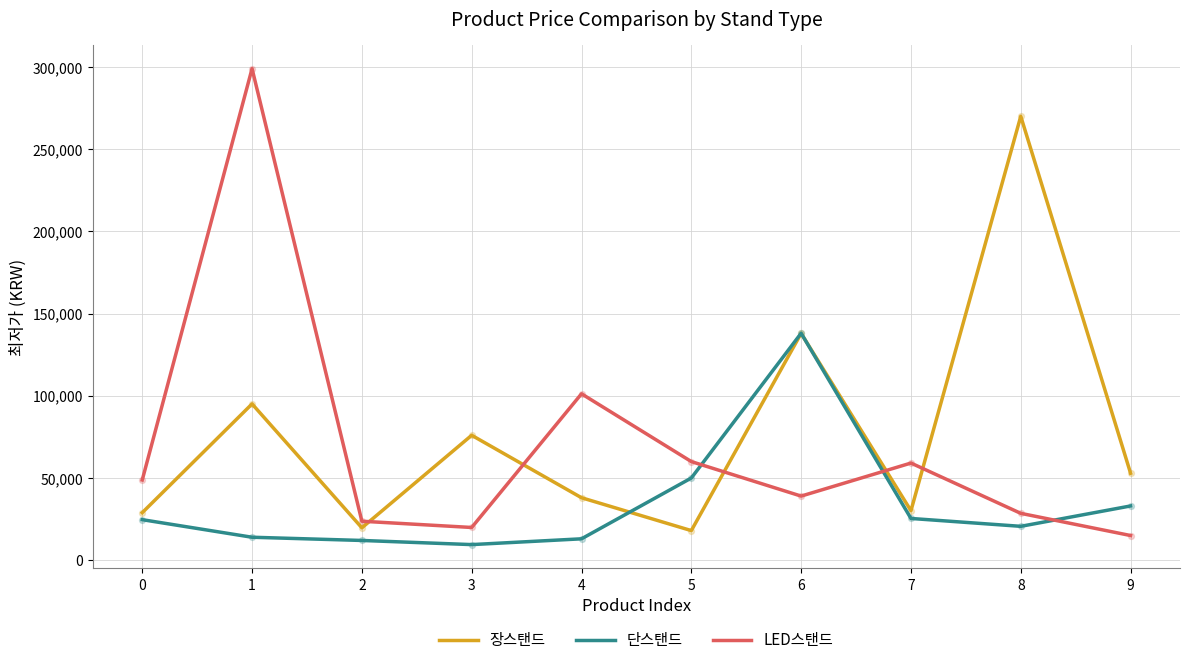

What is the difference between the highest and lowest values at 7?

33710